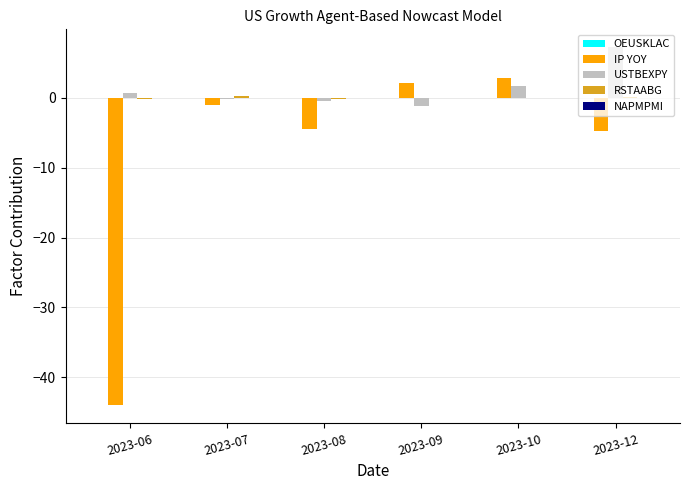

Which series has the widest spread of values?

IP YOY